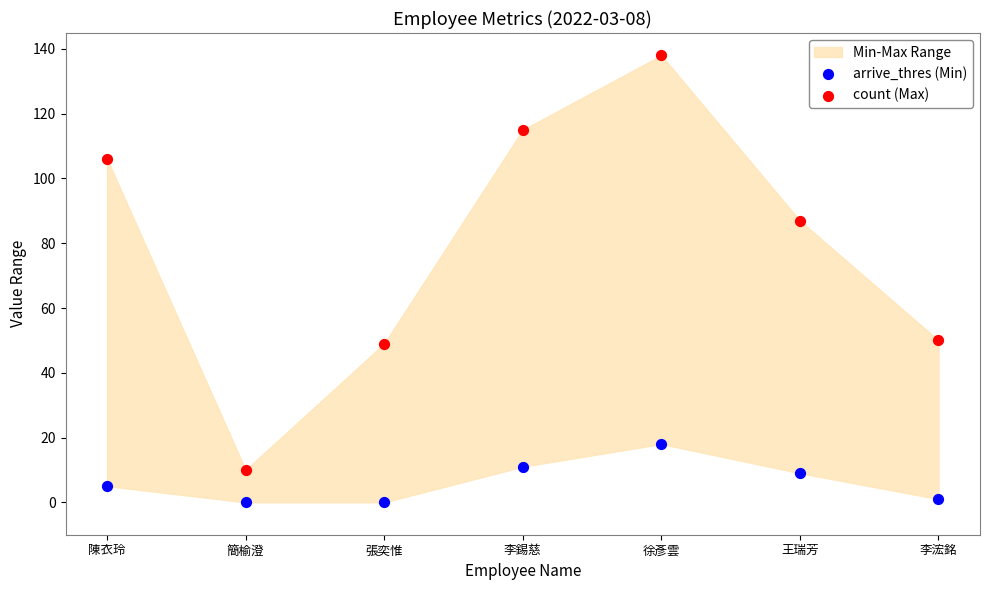

Which series contains the lowest Y value?

arrive_thres (Min)